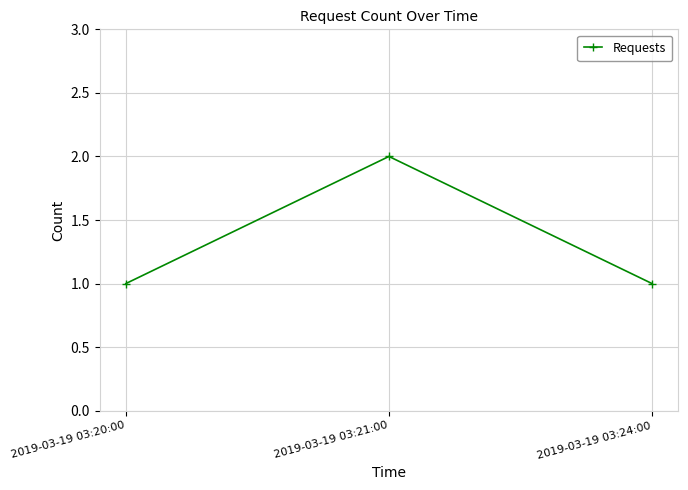

Approximately how many times larger is the value at 2019-03-19 03:21:00 compared to 2019-03-19 03:24:00?

2.0